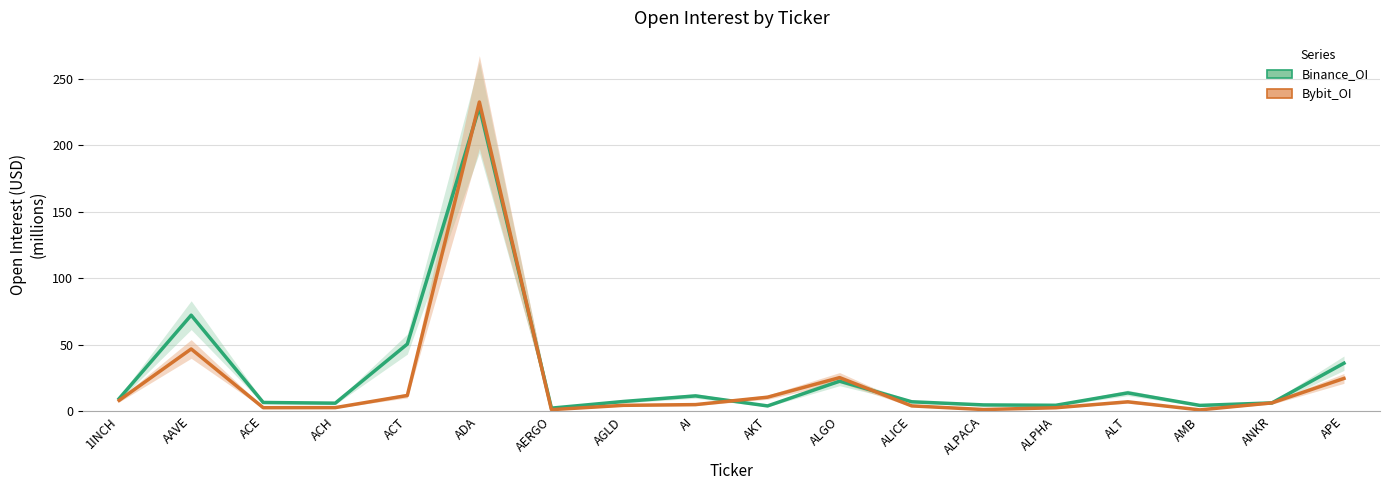

The value of Binance_OI at APE is 17.9. True or false?

False